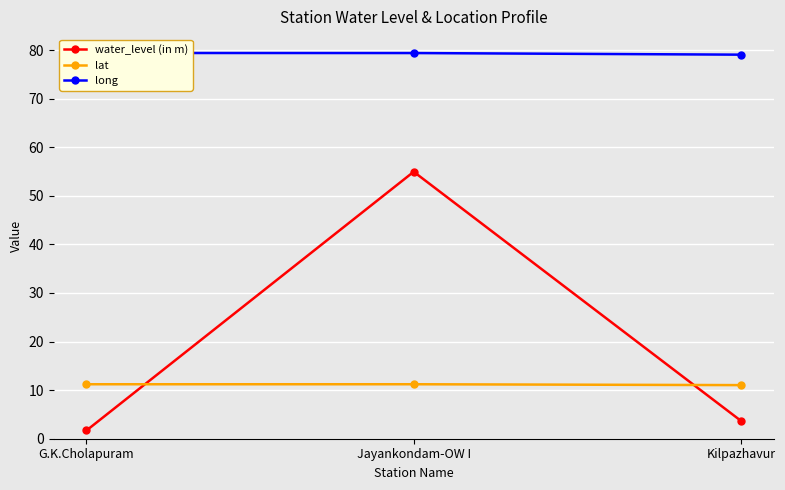

Rank the series by their maximum value, from lowest to highest.

lat, water_level (in m), long